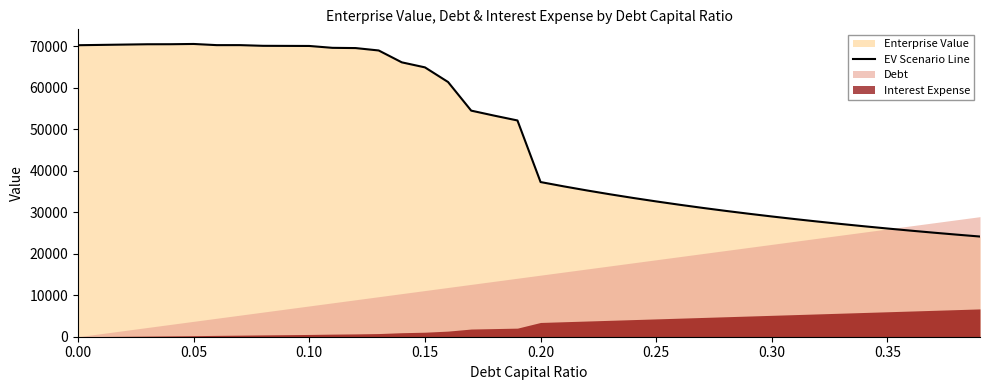

How many data points are above 52146?

20